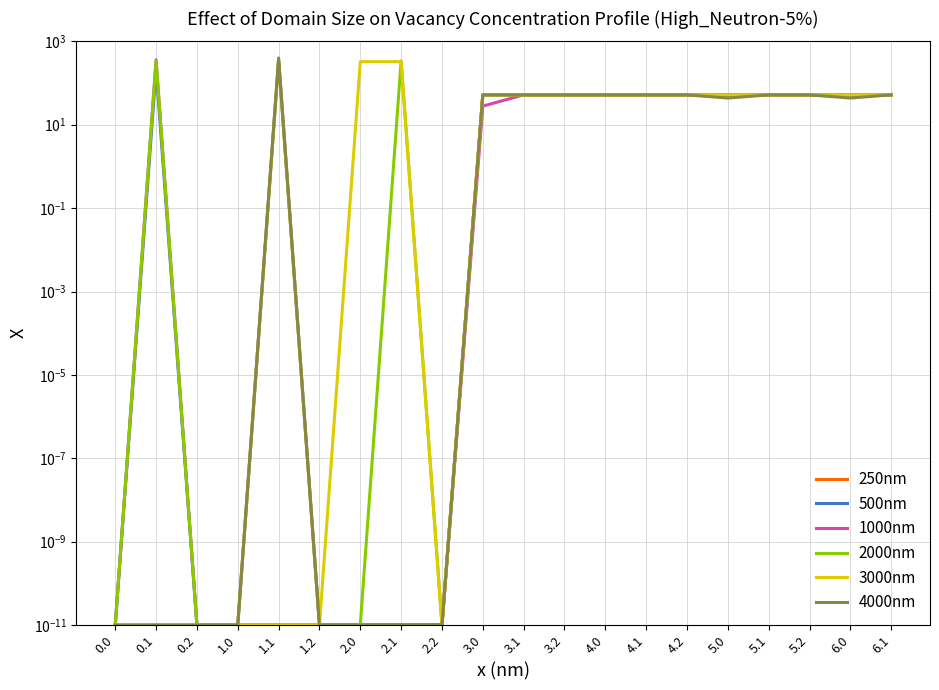

What is the label of the 12th point from the left?

3.2